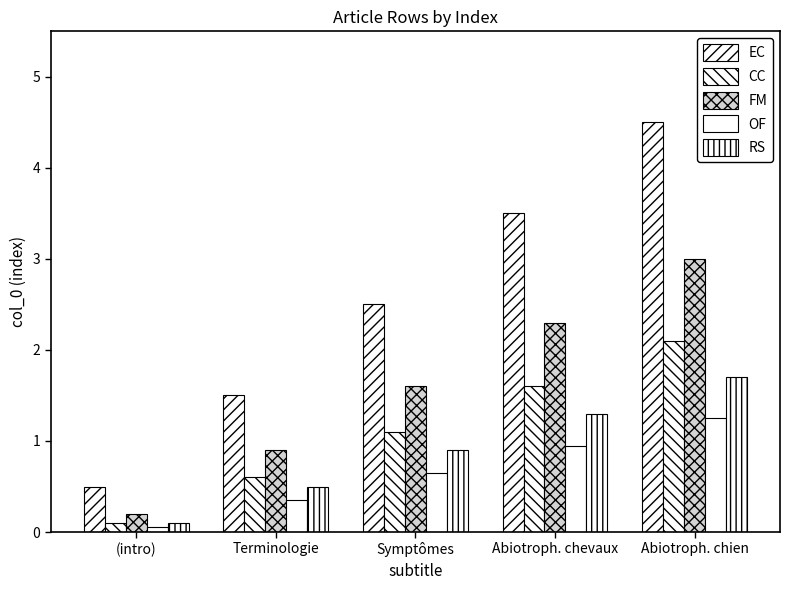

Count the number of data series in this chart.

5